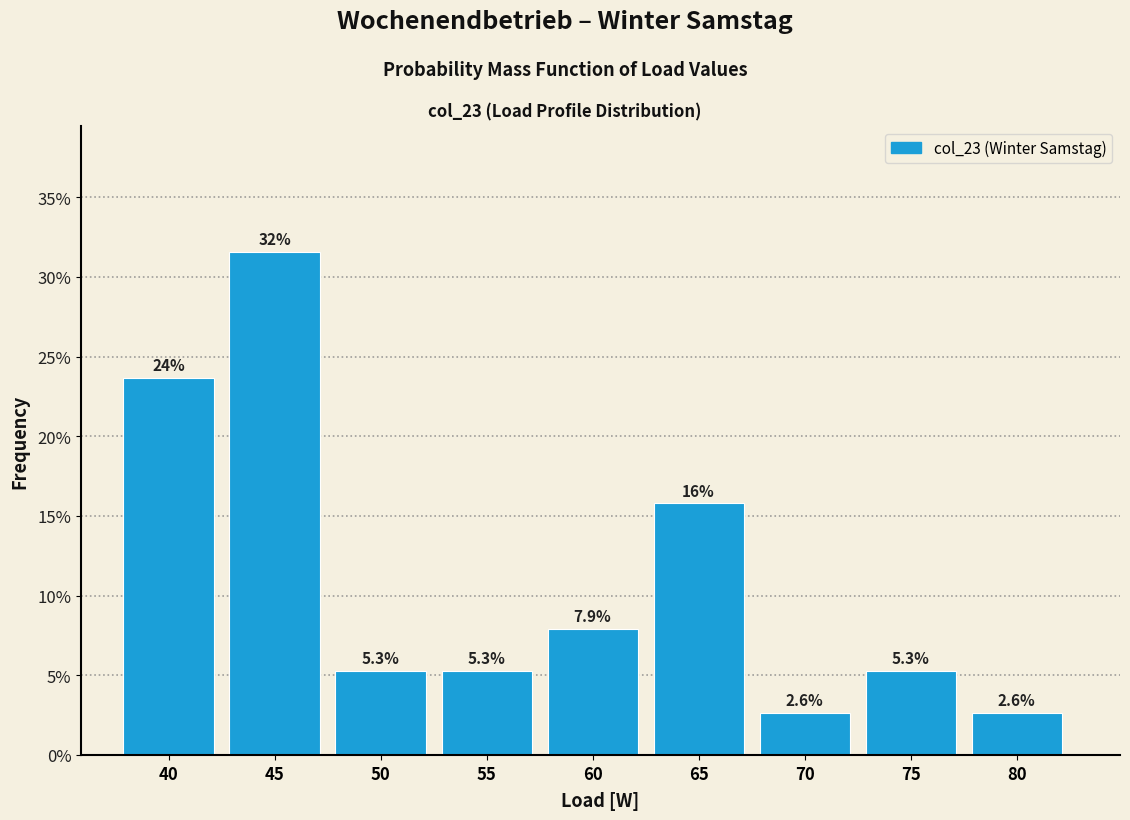

Reading left to right, what are all the values shown in this chart?

40=23.7	45=31.6	50=5.3	55=5.3	60=7.9	65=15.8	70=2.6	75=5.3	80=2.6